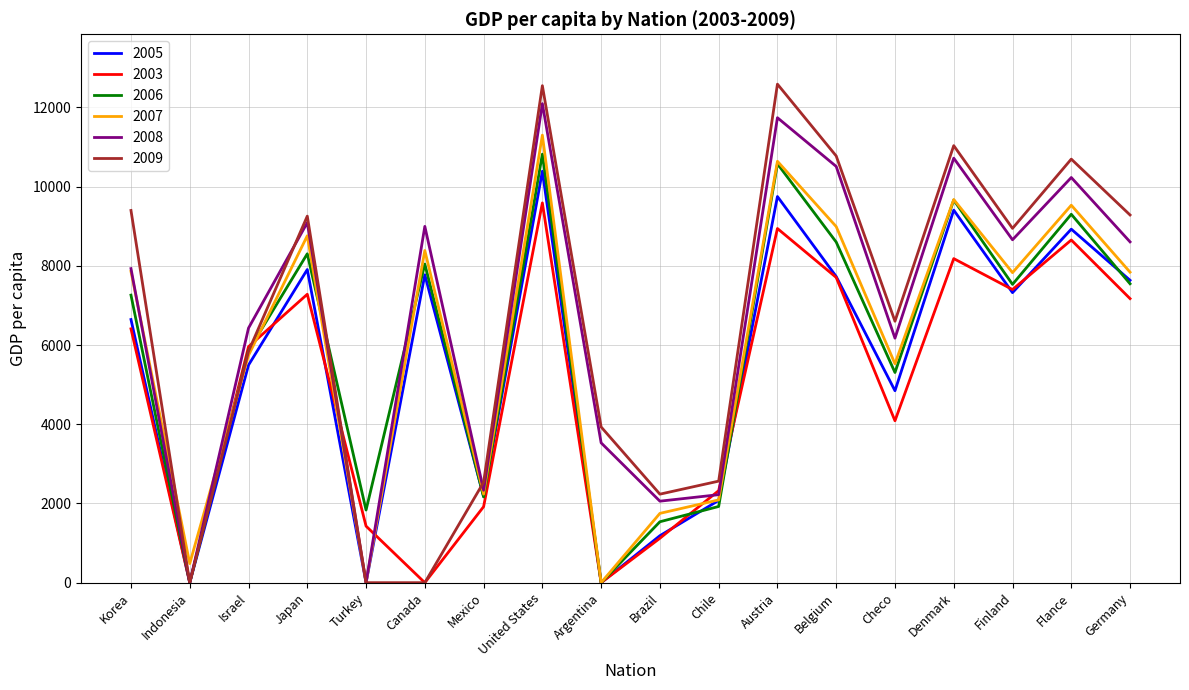

Which series changed the most between Turkey and Denmark?

2009